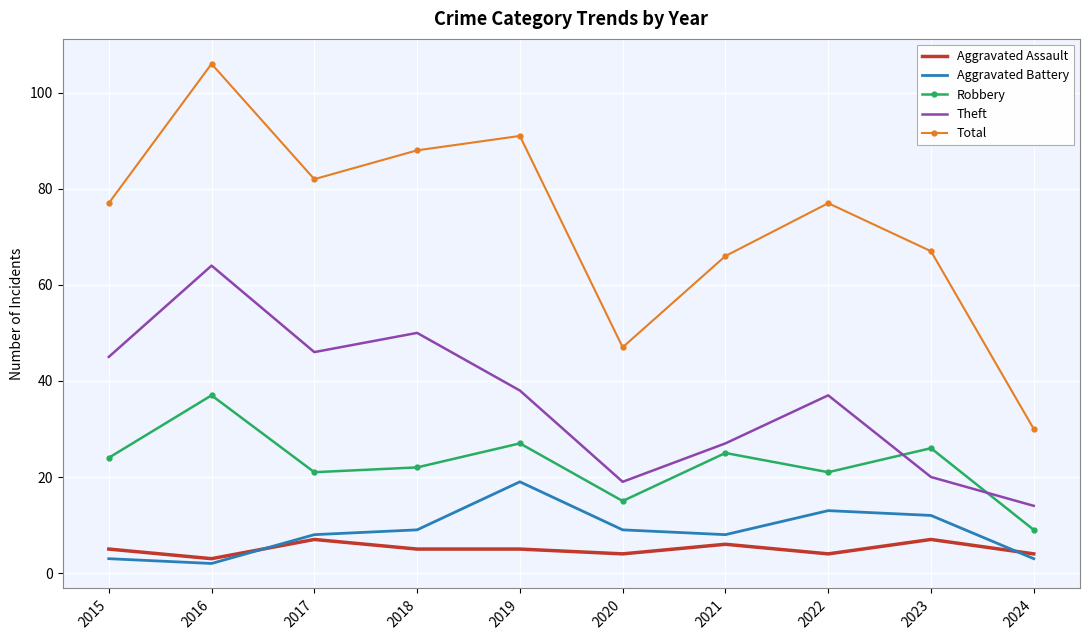

The value of Robbery at 2024 is 4. True or false?

False